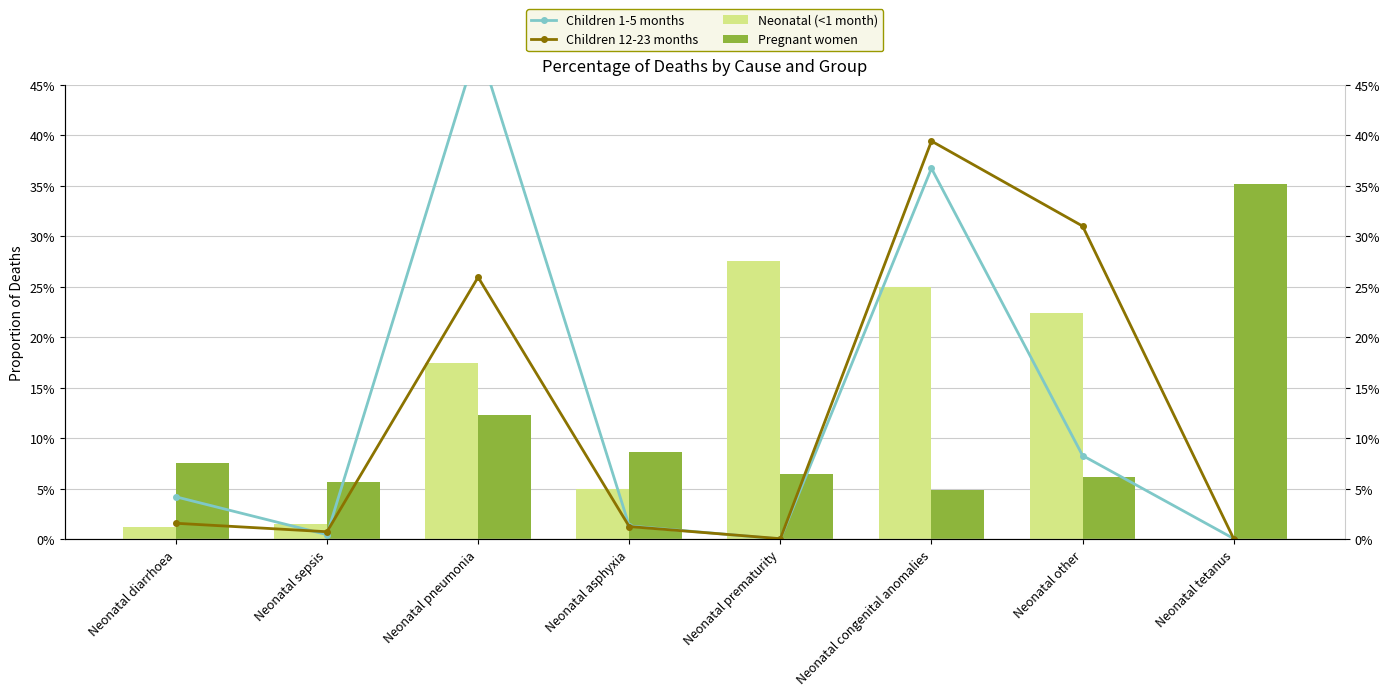

What are all the series names shown in the legend?

Children 1-5 months, Children 12-23 months, Neonatal (<1 month), Pregnant women